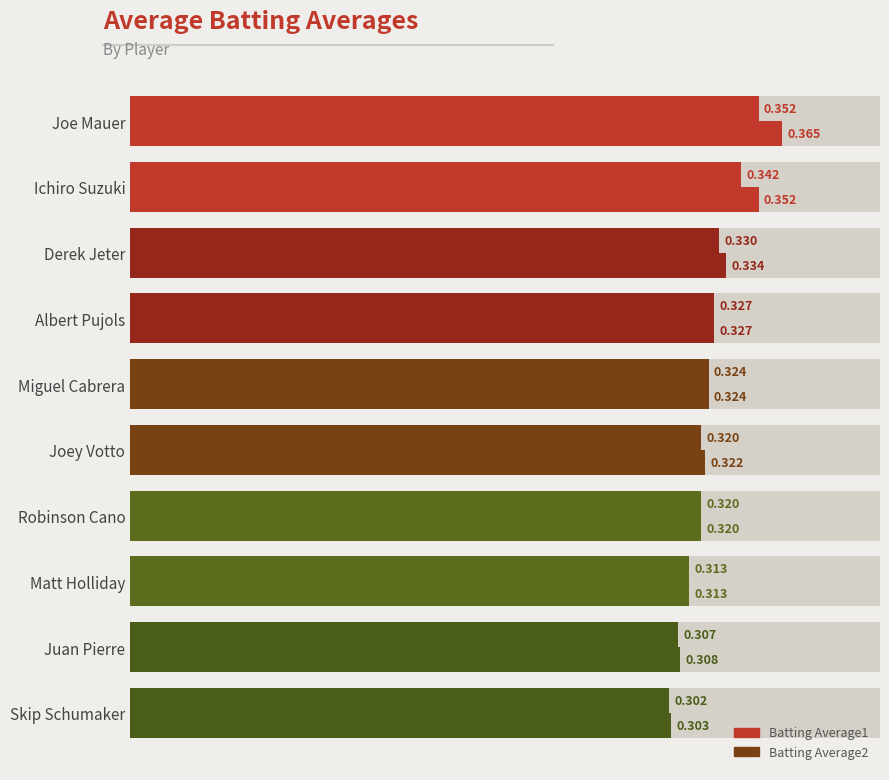

The value of Batting Average2 at Derek Jeter is 0.2. True or false?

False